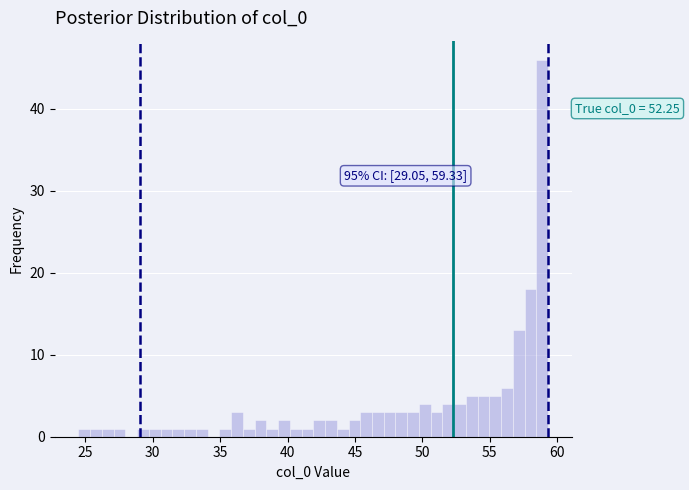

Read against the x-axis, roughly where is the centre of the tallest bar?

59.0